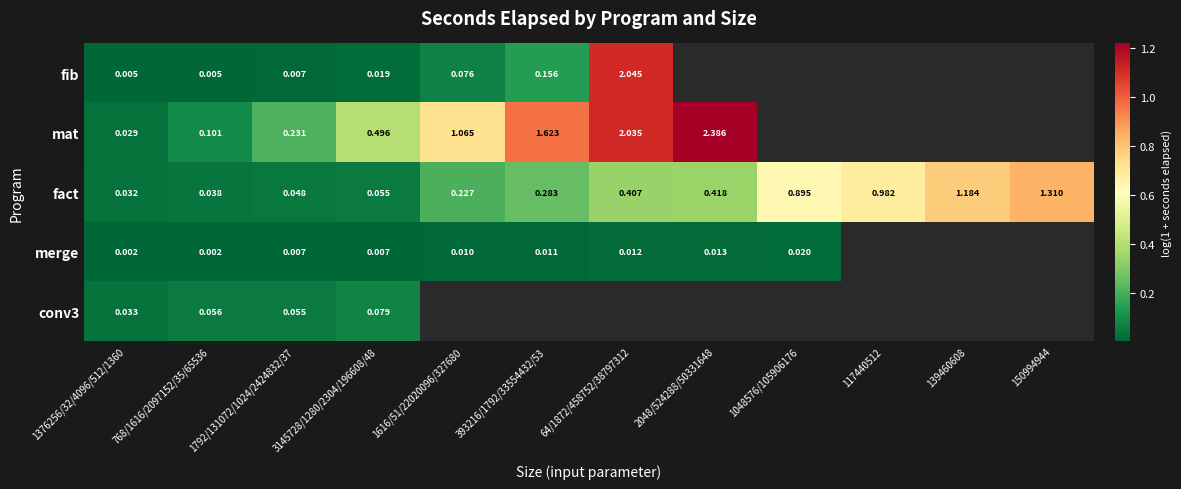

At which category does the chart reach its peak across all series?

2048/524288/50331648